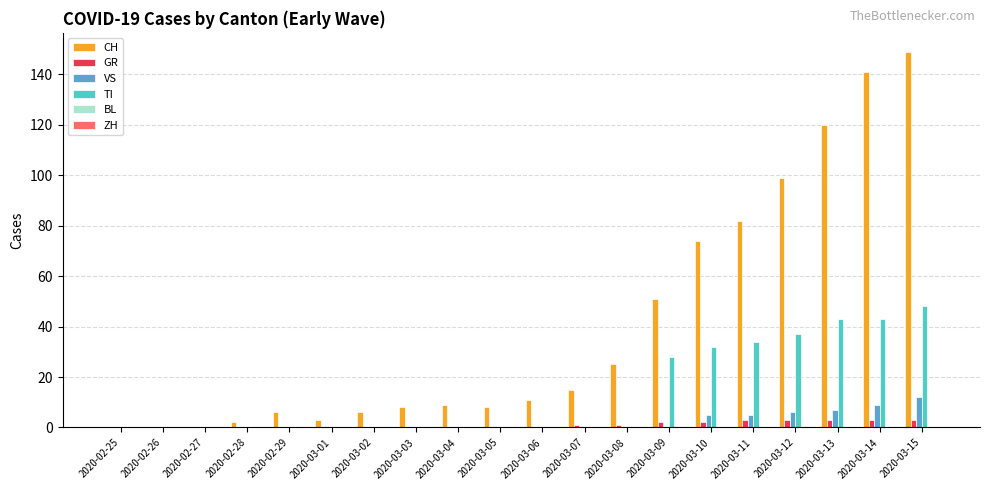

Between 2020-03-01 and 2020-03-03, which series saw the biggest shift?

CH